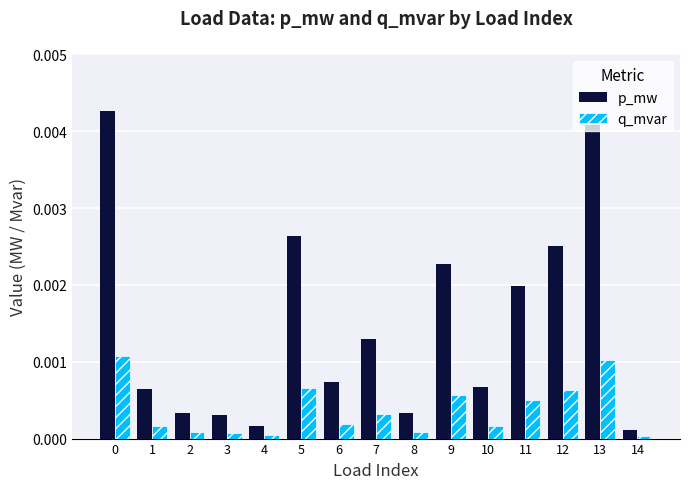

True or false: q_mvar has a value of 0.0 at 2.

True